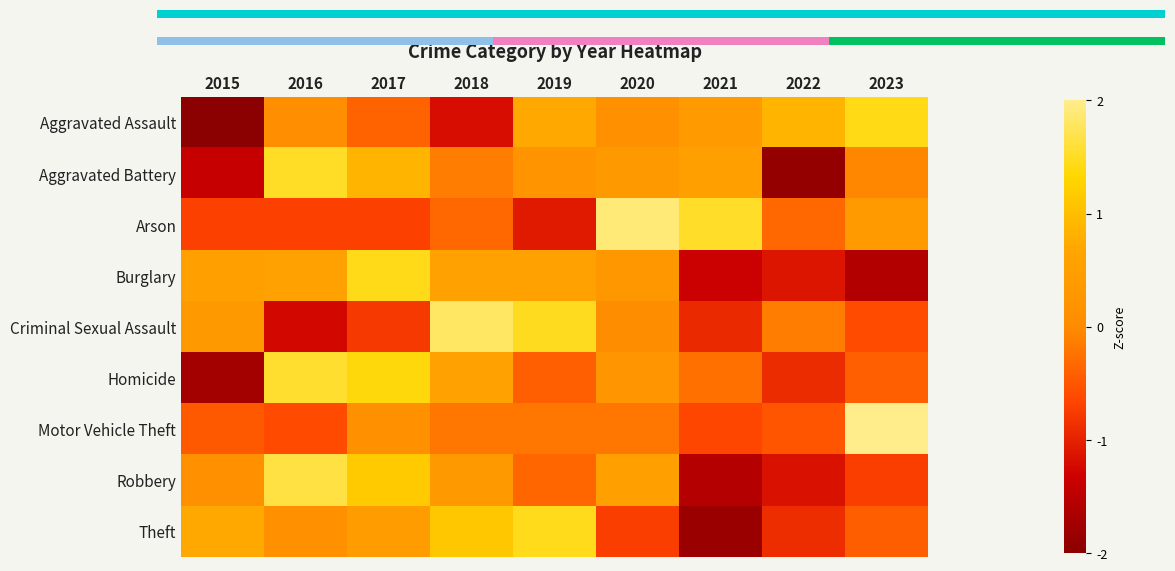

True or false: Arson has a value of 0.6 at 2021.

False